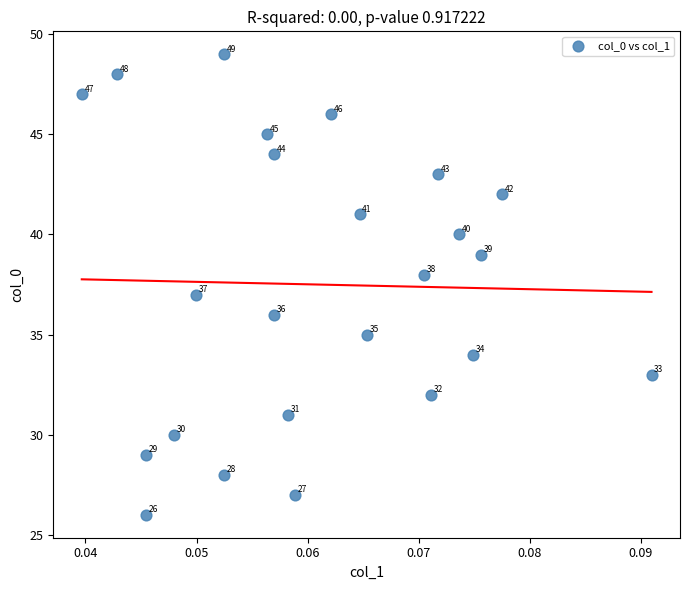

What Y value in the scatter plot is closest to 37?

37